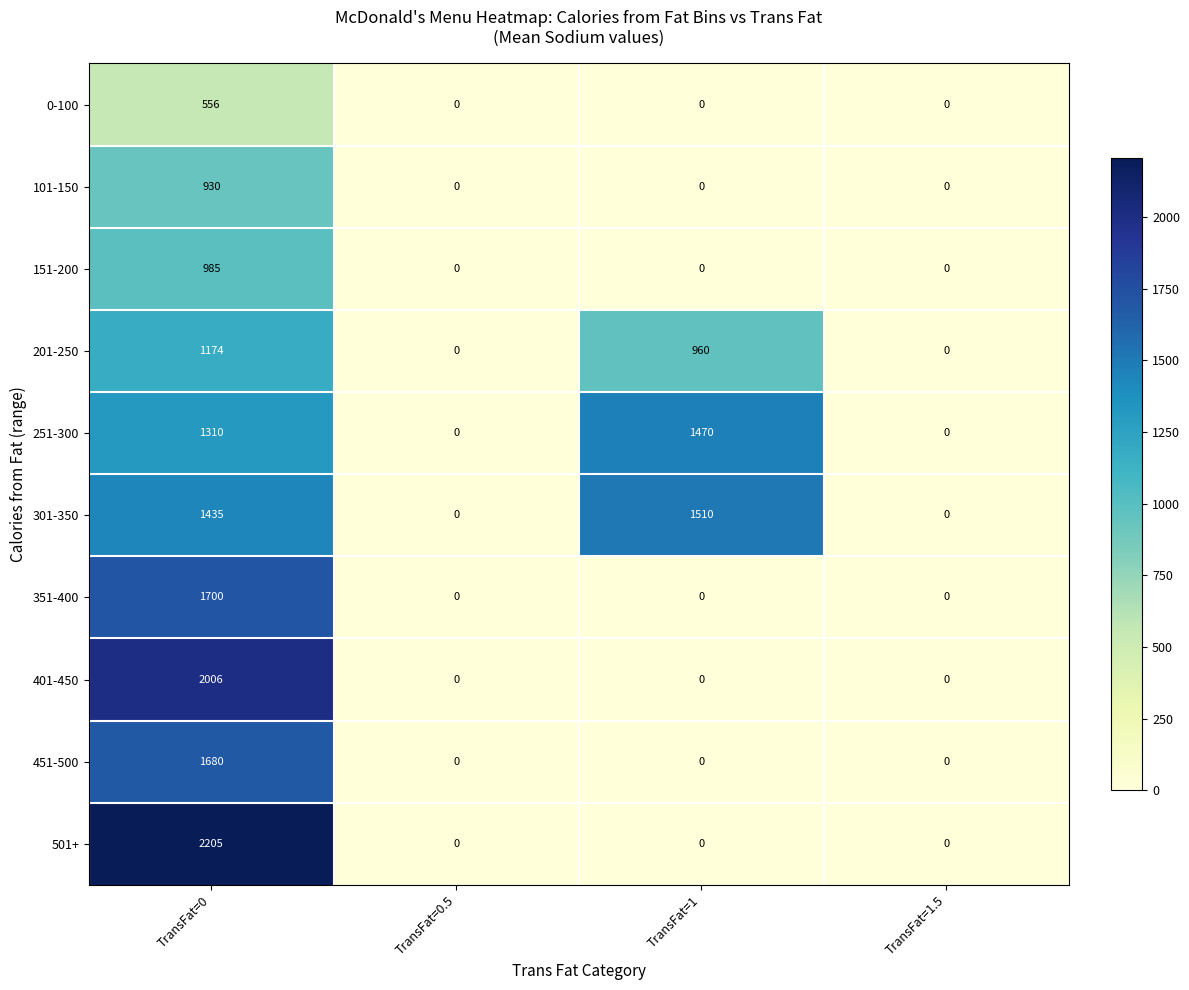

What is the maximum value shown in the chart?

2205